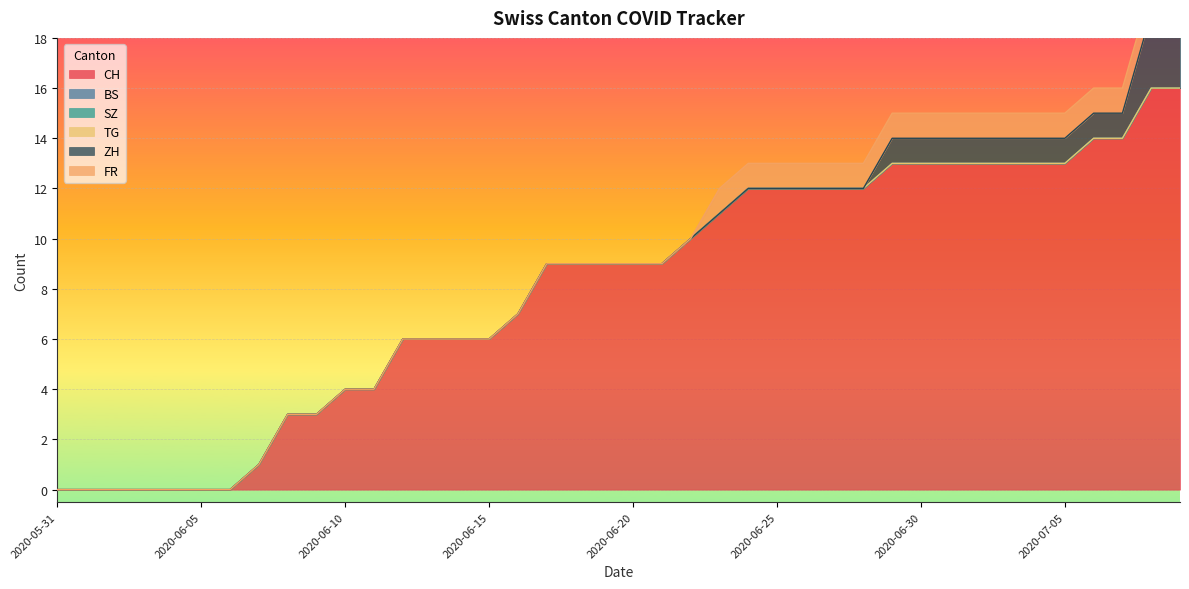

What is the difference between the second highest and second lowest values in the FR series?

1